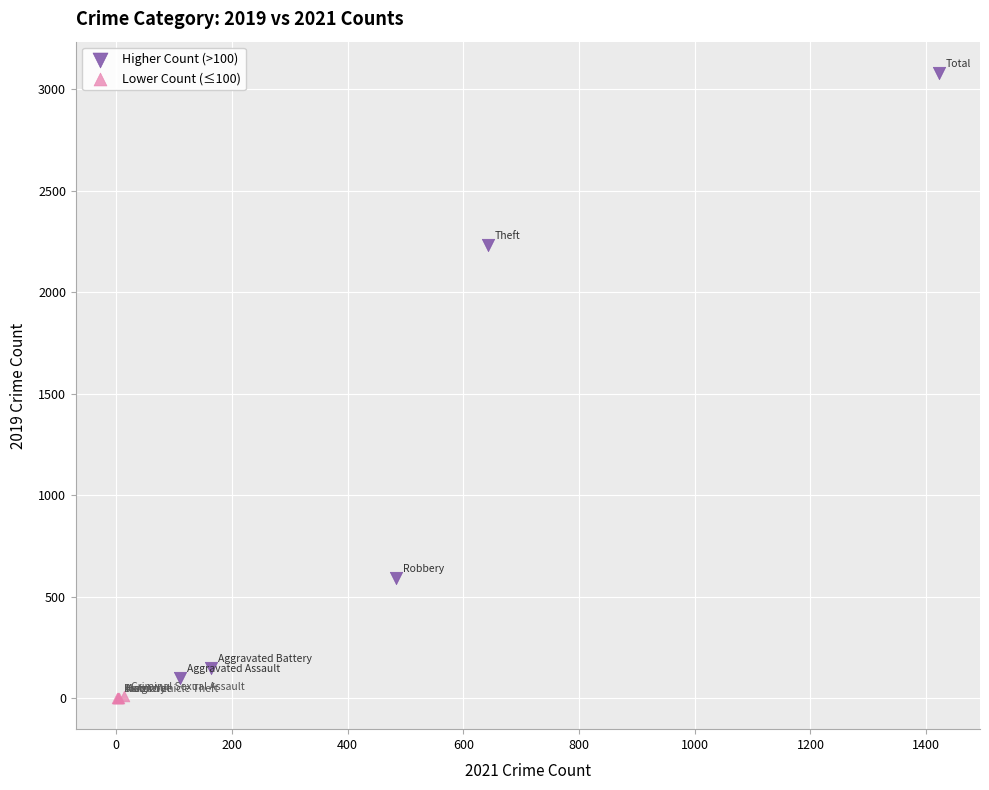

Which series has the widest spread of Y values?

Higher Count (>100)